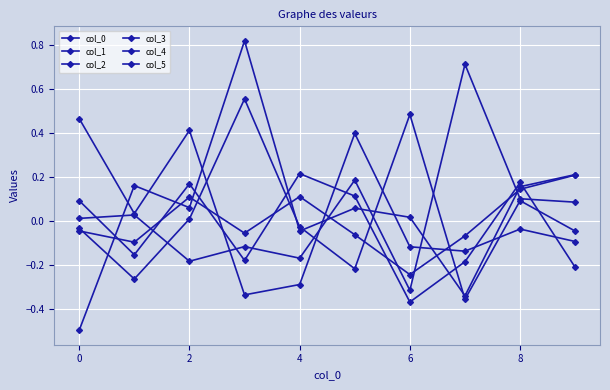

How many categories are shown in the chart?

10